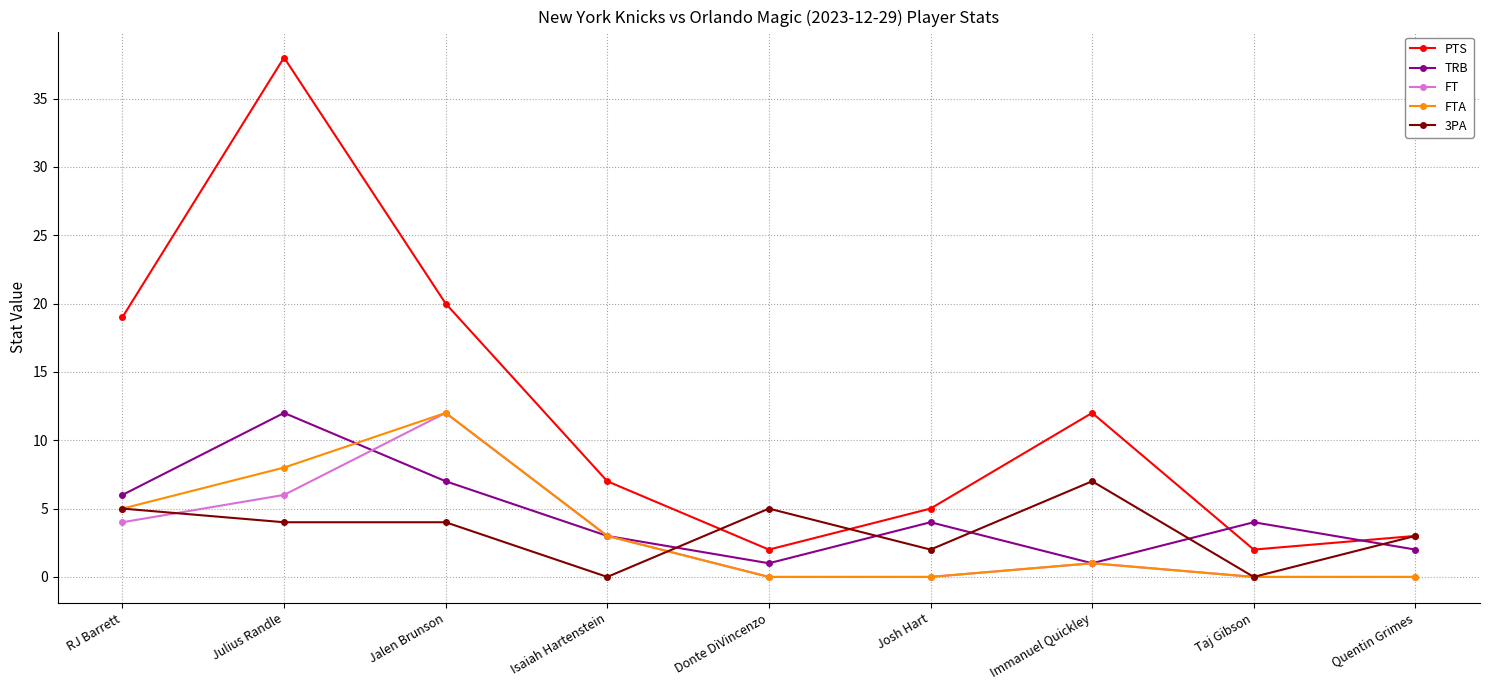

At which label is TRB closest to 6?

RJ Barrett